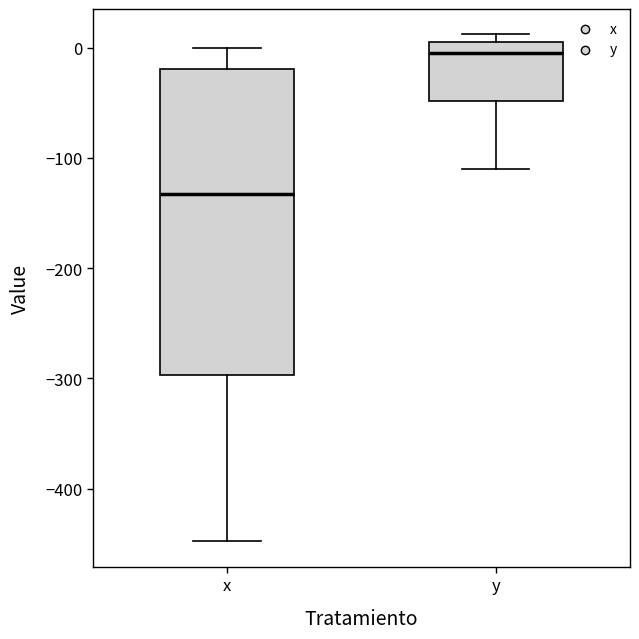

Which box has the highest median line?

y